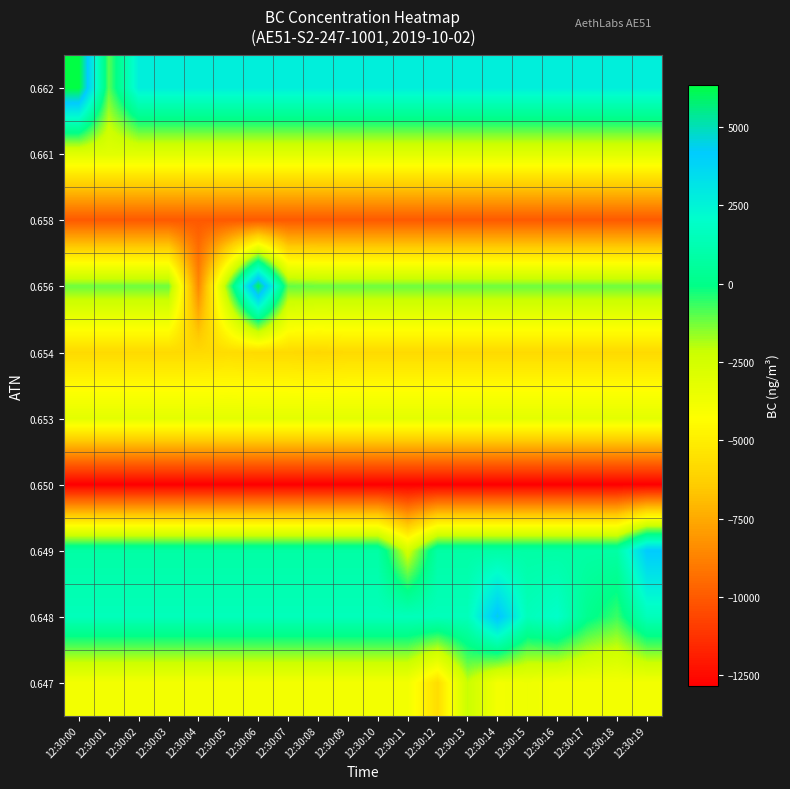

How many data points does each series have?

20